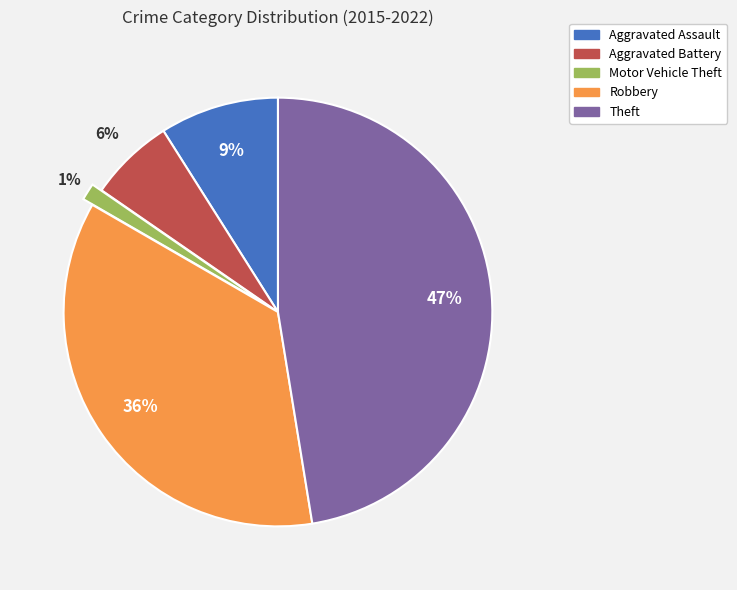

Which slice is the smallest?

Motor Vehicle Theft